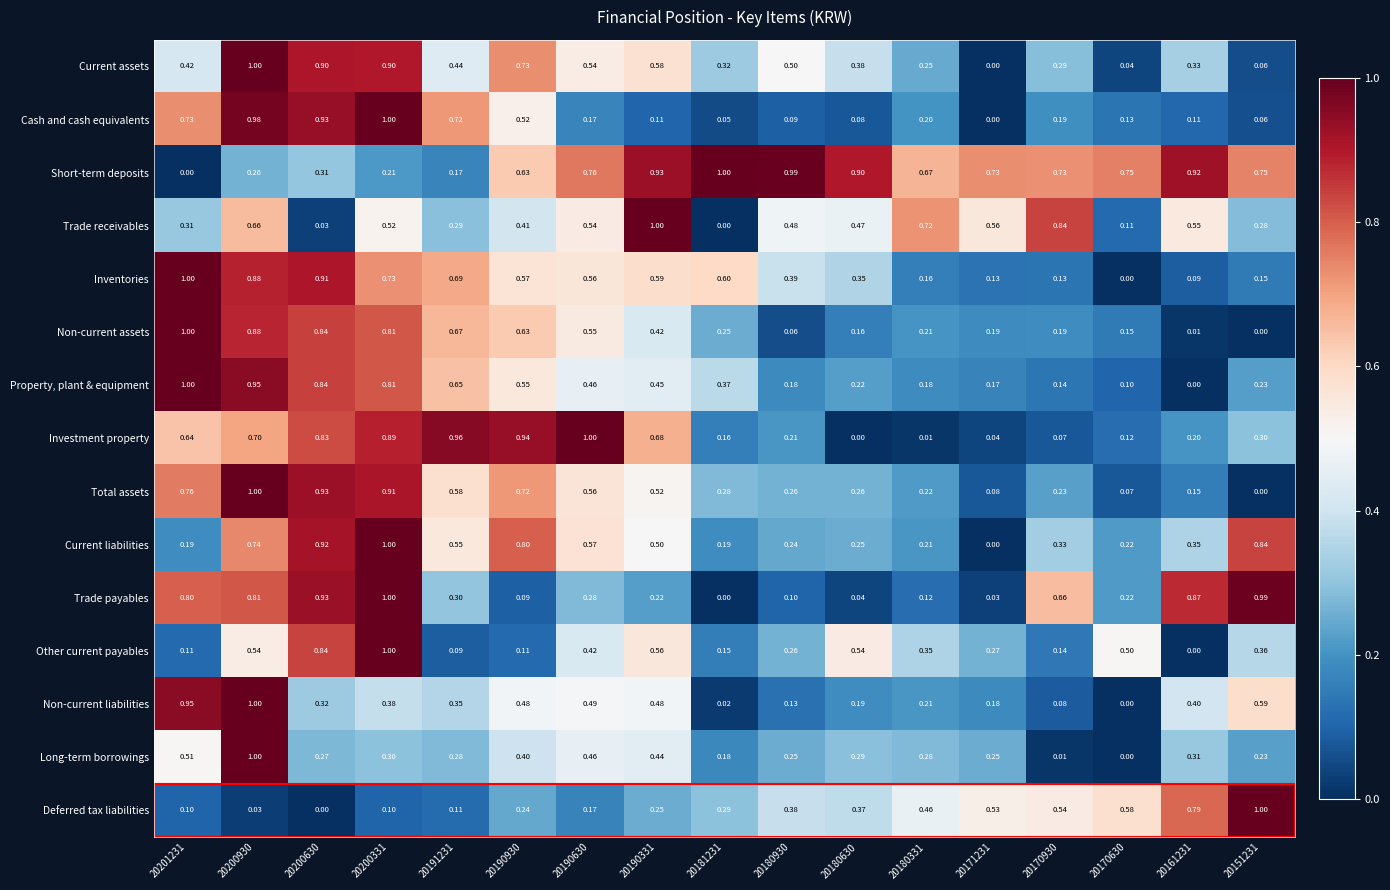

Which series changed the most between 20201231 and 20180630?

Short-term deposits